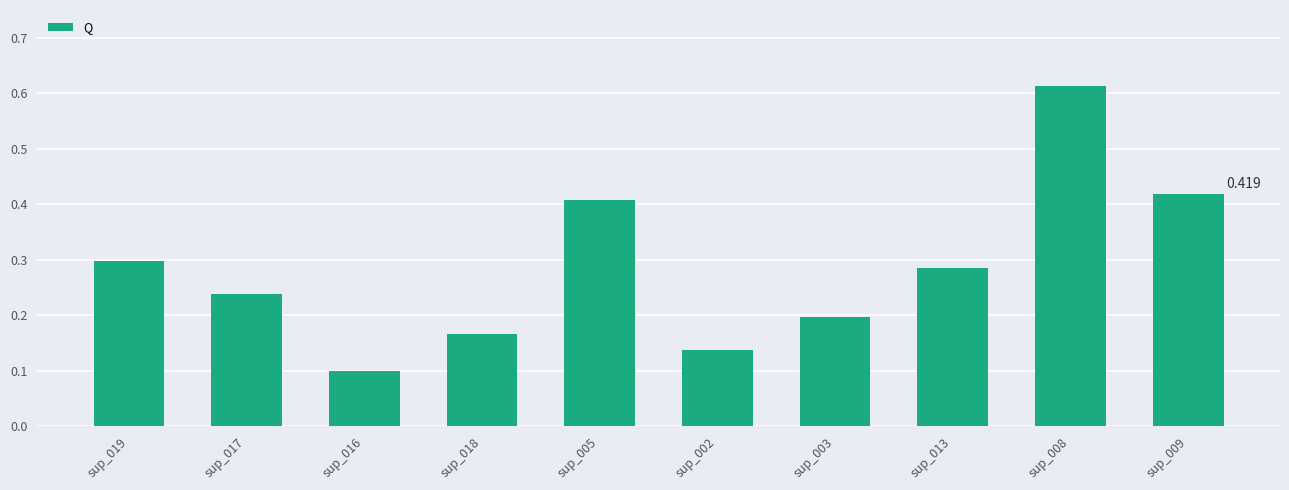

Rank the categories by value from highest to lowest.

sup_008, sup_009, sup_005, sup_019, sup_013, sup_017, sup_003, sup_018, sup_002, sup_016